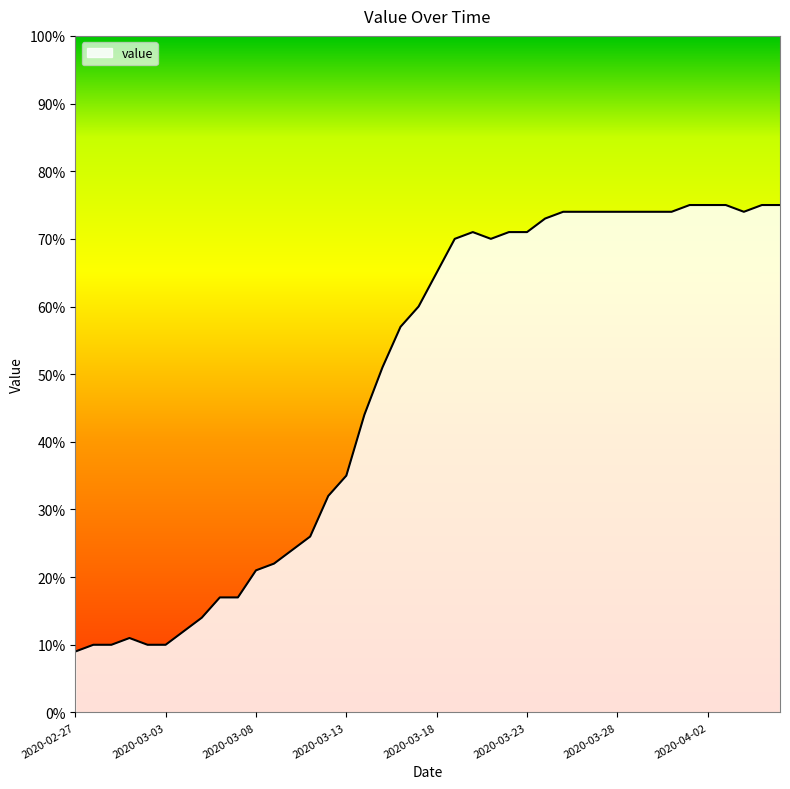

What is the greatest value displayed?

75